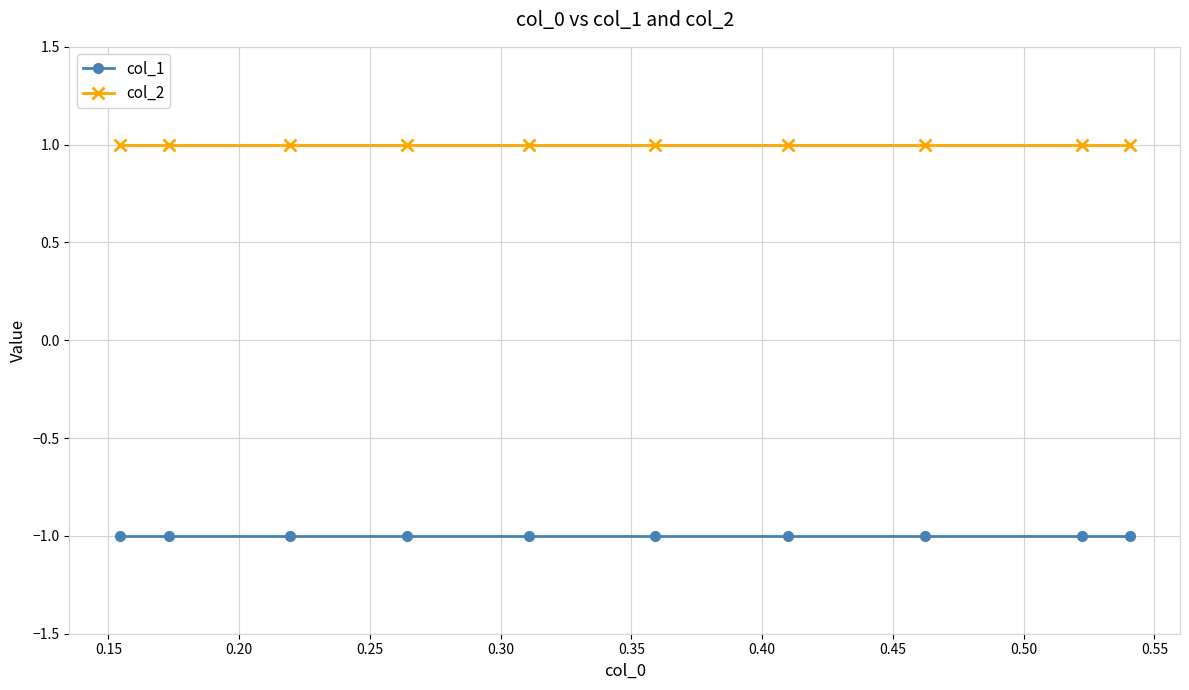

List the series in order of their overall mean, lowest first.

col_1, col_2